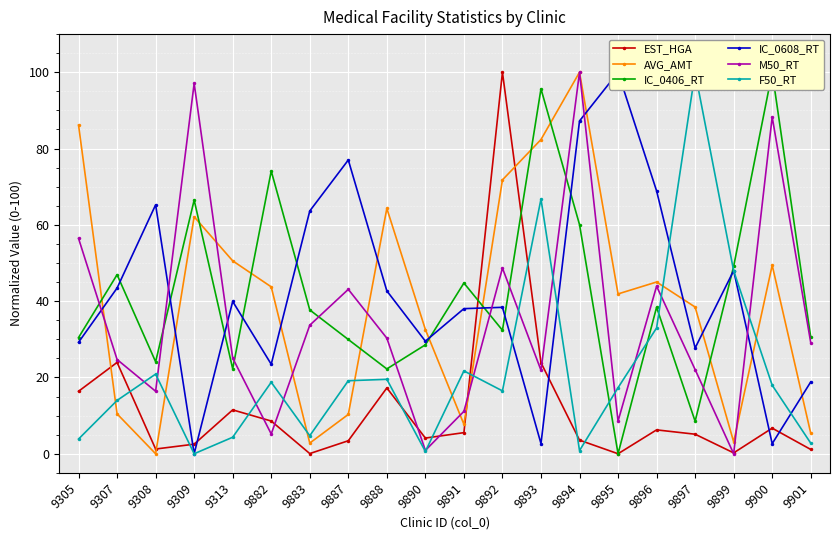

At how many categories does at least one series exceed 77?

9